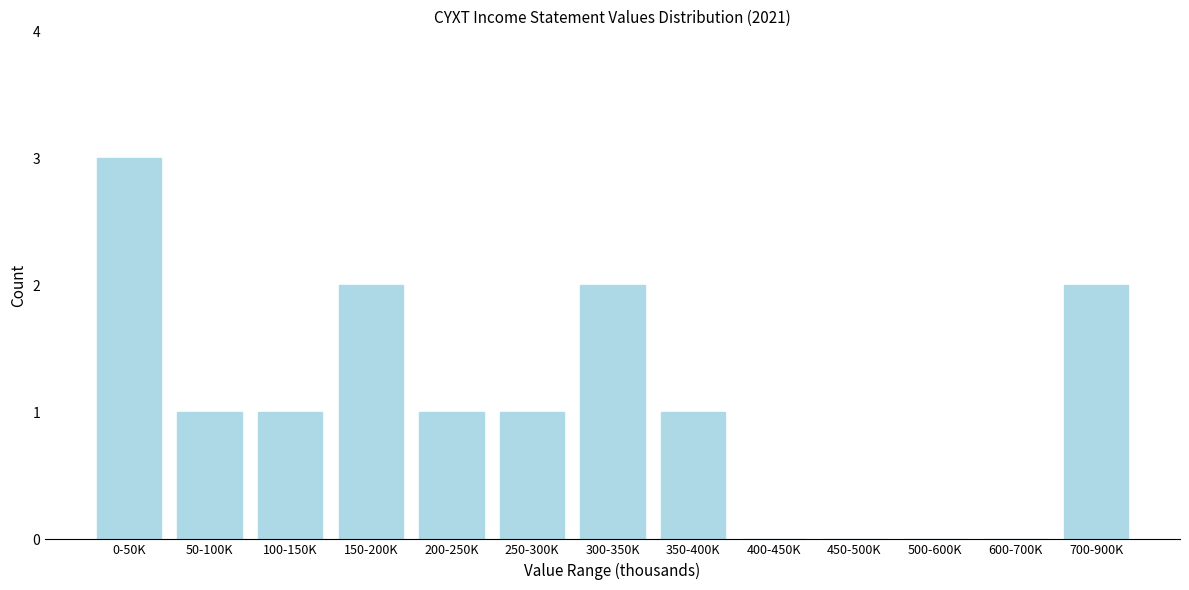

Reading left to right, extract all data points from this chart.

0-50K=3	50-100K=1	100-150K=1	150-200K=2	200-250K=1	250-300K=1	300-350K=2	350-400K=1	400-450K=0	450-500K=0	500-600K=0	600-700K=0	700-900K=2